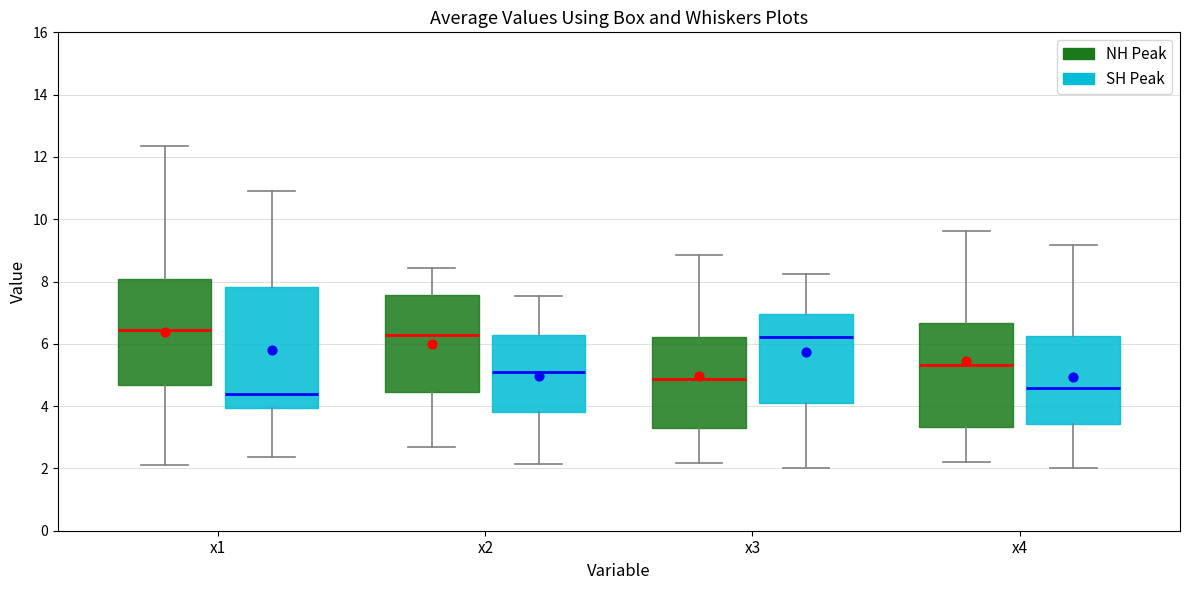

Where does the median line of the box for x3 (NH Peak) sit on the y-axis? The values are not printed on the chart, so give them approximately, as read against the axis.

4.8